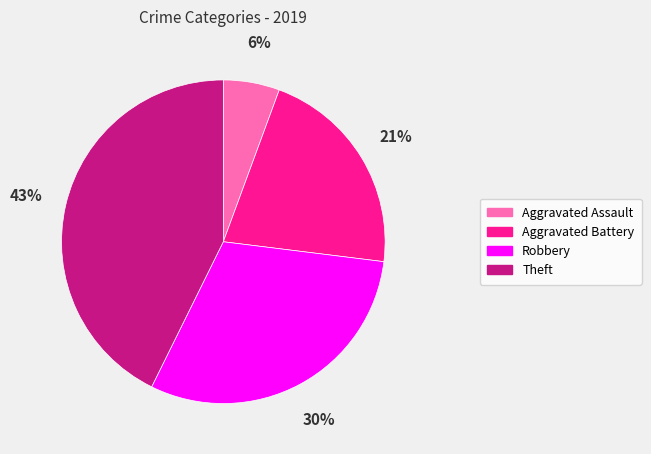

To the nearest percent, what portion does Robbery represent?

30%